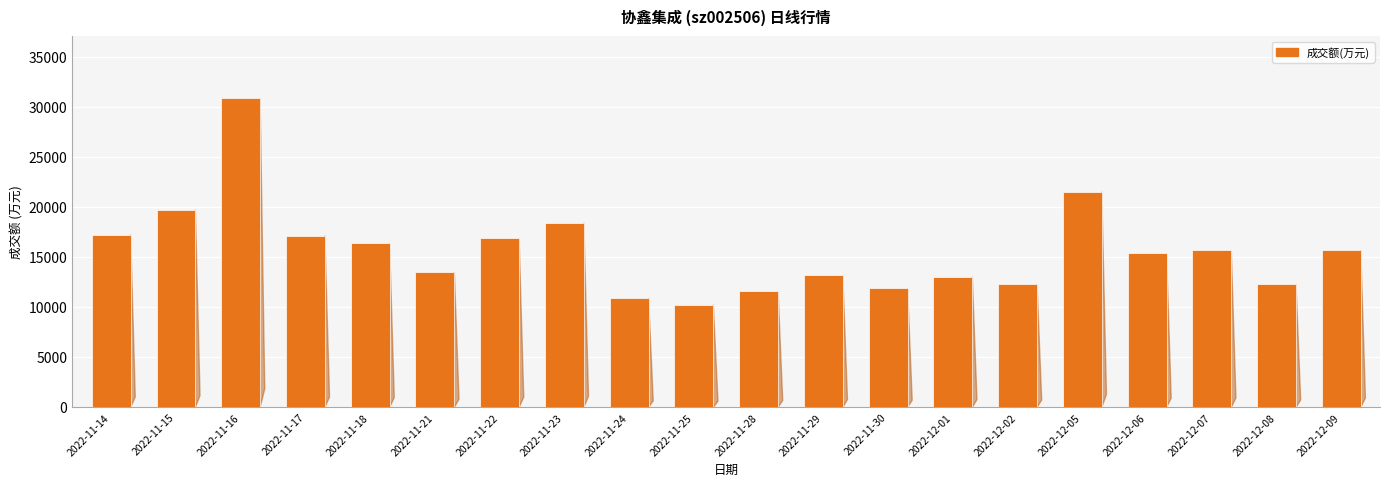

What is the greatest value displayed?

30840